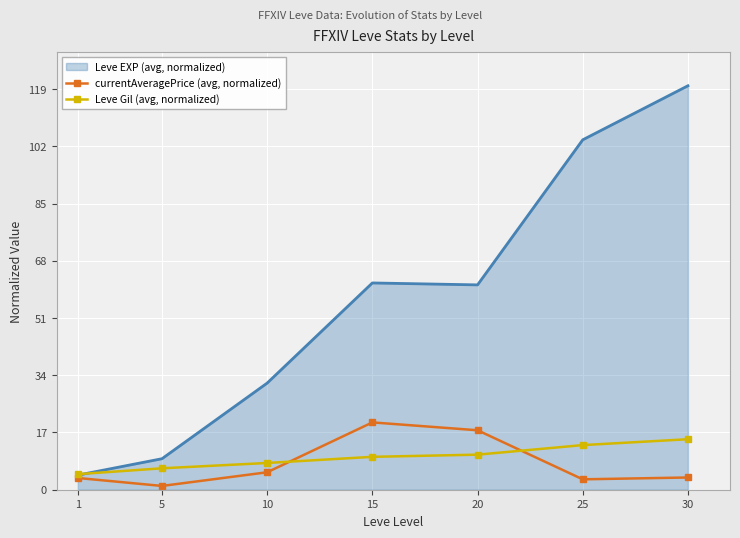

At 25, list the series in order from largest to smallest.

Leve EXP (avg, normalized), Leve Gil (avg, normalized), currentAveragePrice (avg, normalized)